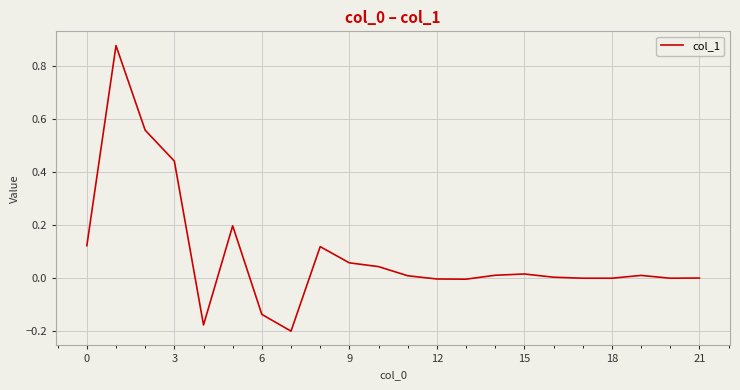

What is the difference between the maximum and minimum values?

1.1